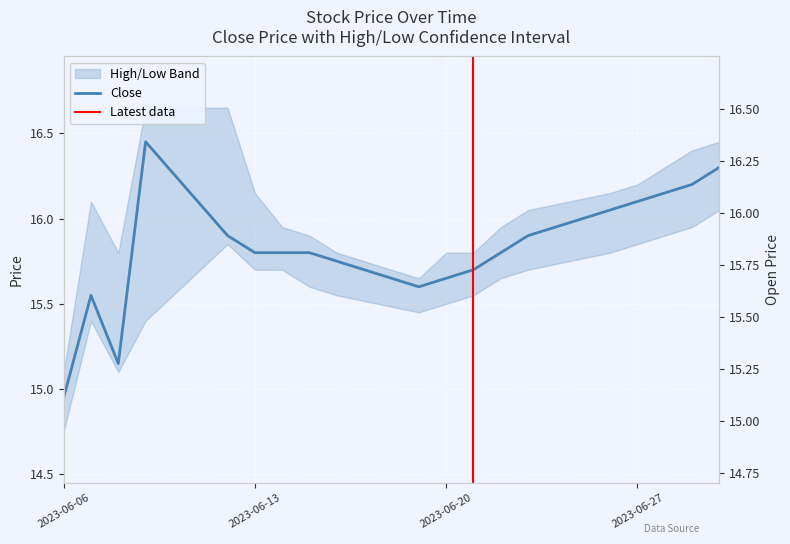

The Open series shows 6.3 at 11. True or false?

False